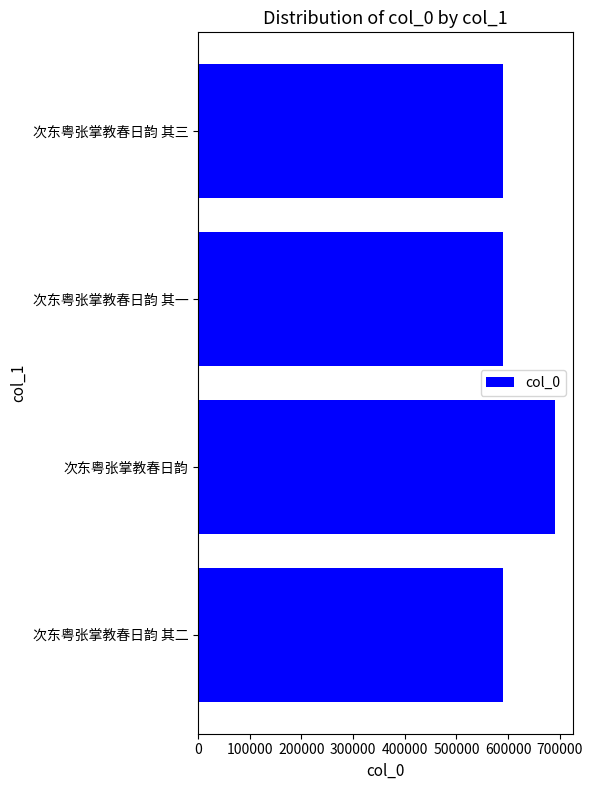

What is the maximum value shown in the chart?

689953